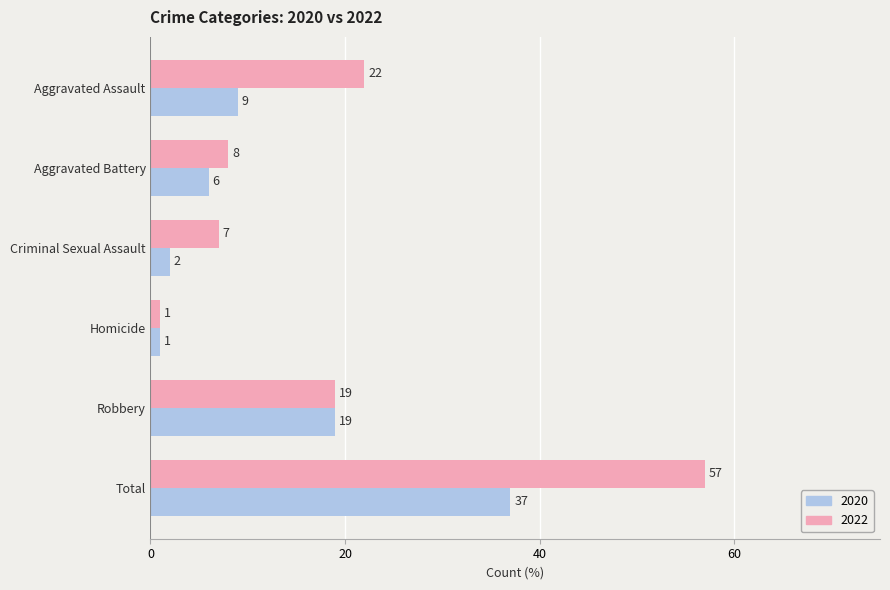

Between Aggravated Battery and Total, which series saw the biggest shift?

2022